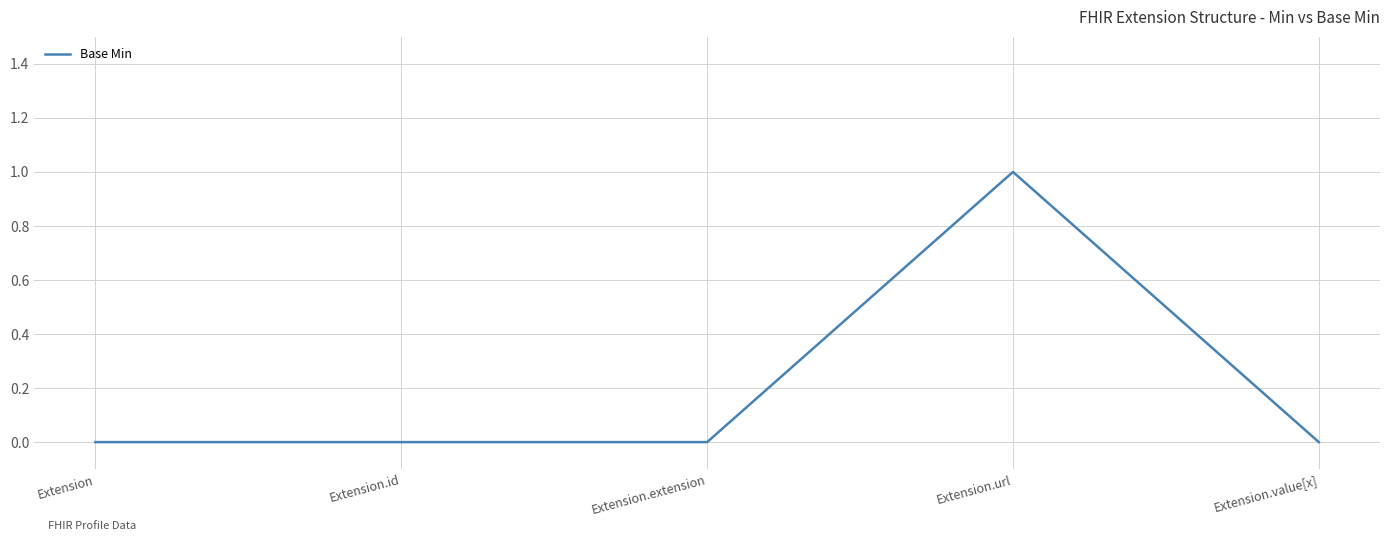

What position from the left is Extension.value[x]?

5